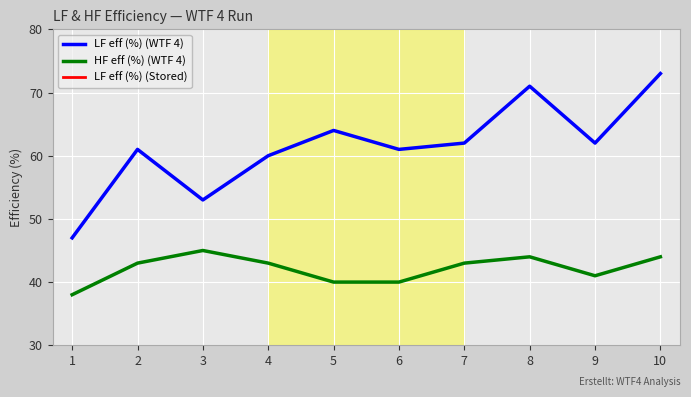

At 1, list the series in order from smallest to largest.

LF eff (%) (Stored), HF eff (%) (WTF 4), LF eff (%) (WTF 4)